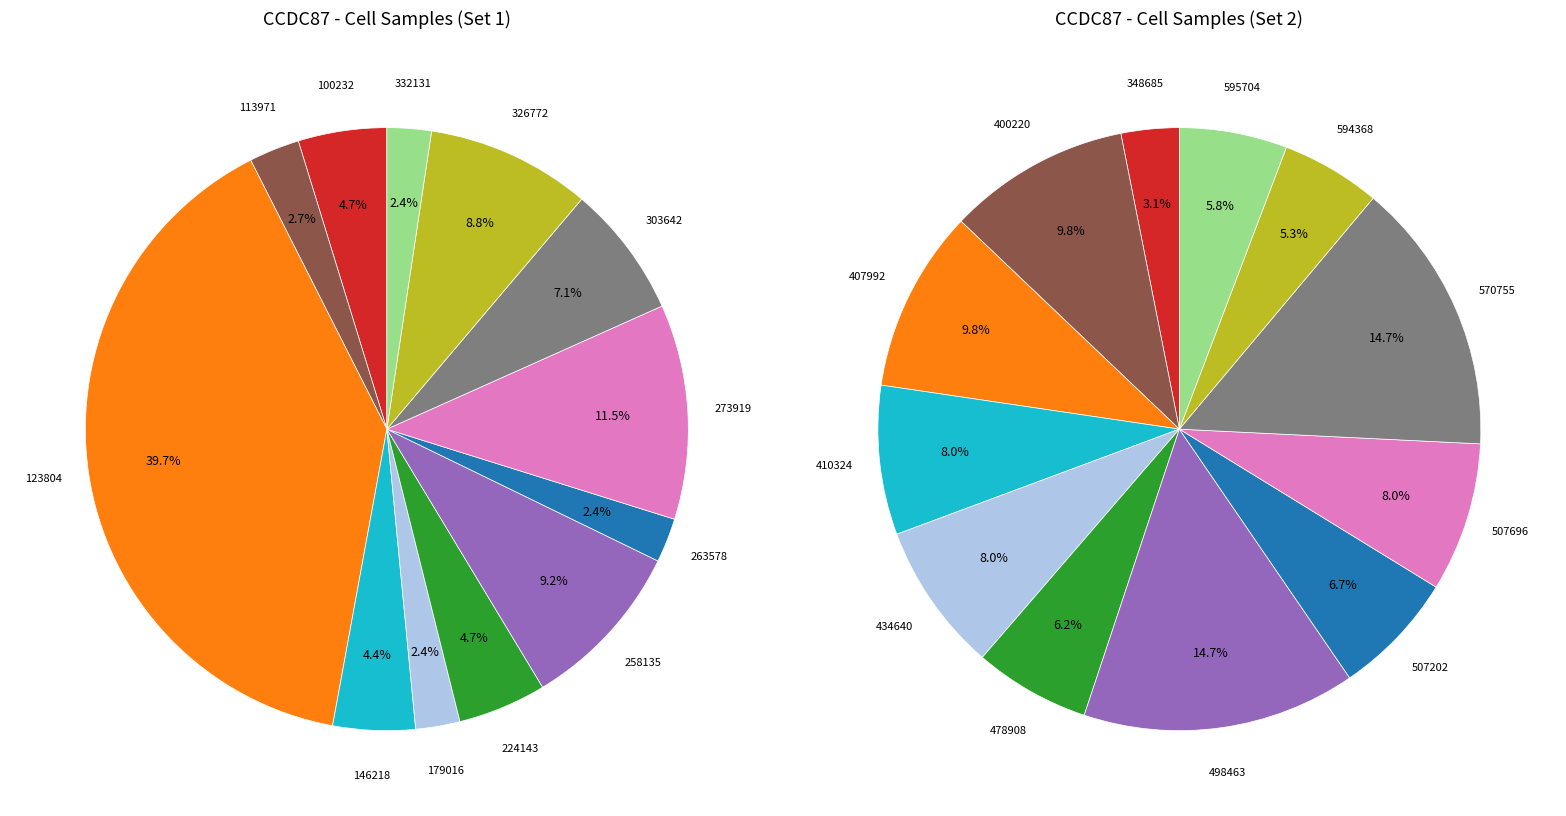

What percentage is the 100232 slice, to the nearest percent?

5%